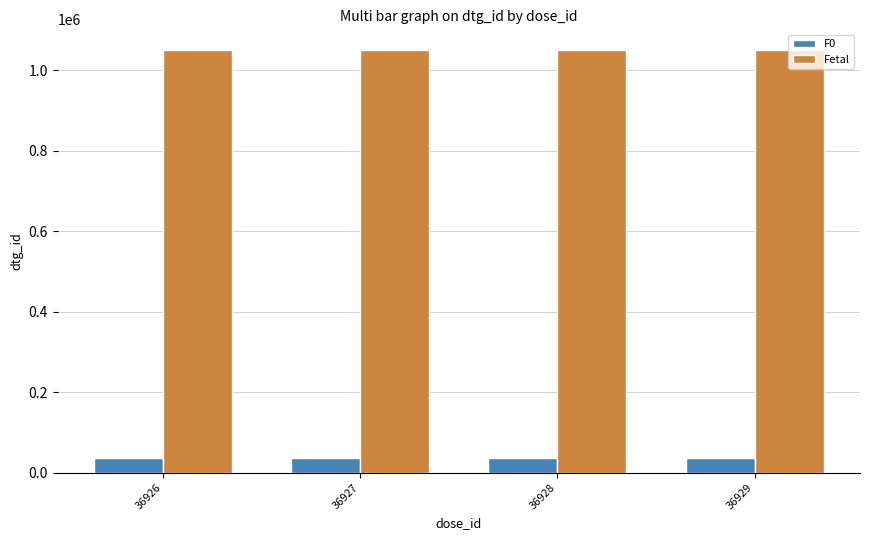

What is the sum of all F0 values?

147710